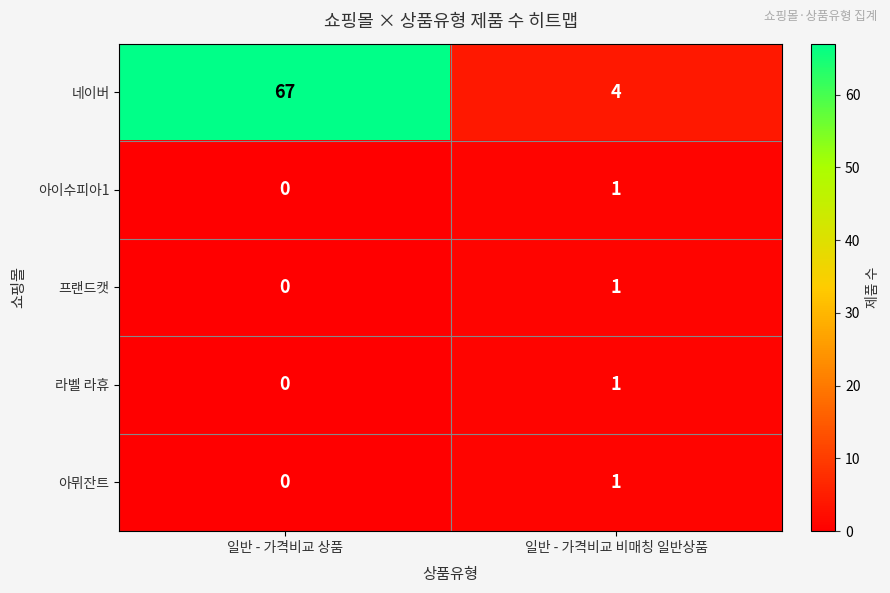

Reading right to left, extract all data points from this chart.

네이버: 일반 - 가격비교 비매칭 일반상품=4	일반 - 가격비교 상품=67
아이수피아1: 일반 - 가격비교 비매칭 일반상품=1	일반 - 가격비교 상품=0
프랜드캣: 일반 - 가격비교 비매칭 일반상품=1	일반 - 가격비교 상품=0
라벨 라휴: 일반 - 가격비교 비매칭 일반상품=1	일반 - 가격비교 상품=0
아뮈잔트: 일반 - 가격비교 비매칭 일반상품=1	일반 - 가격비교 상품=0